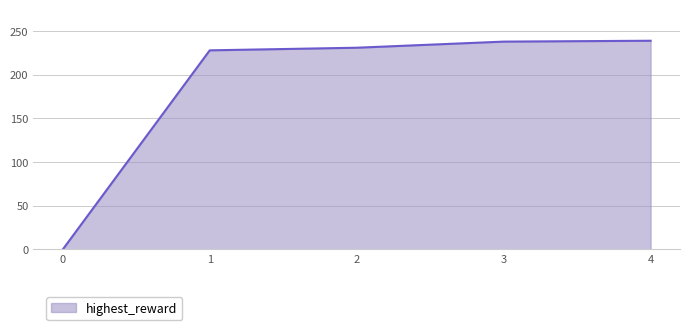

What is the difference between the second highest and second lowest values?

10